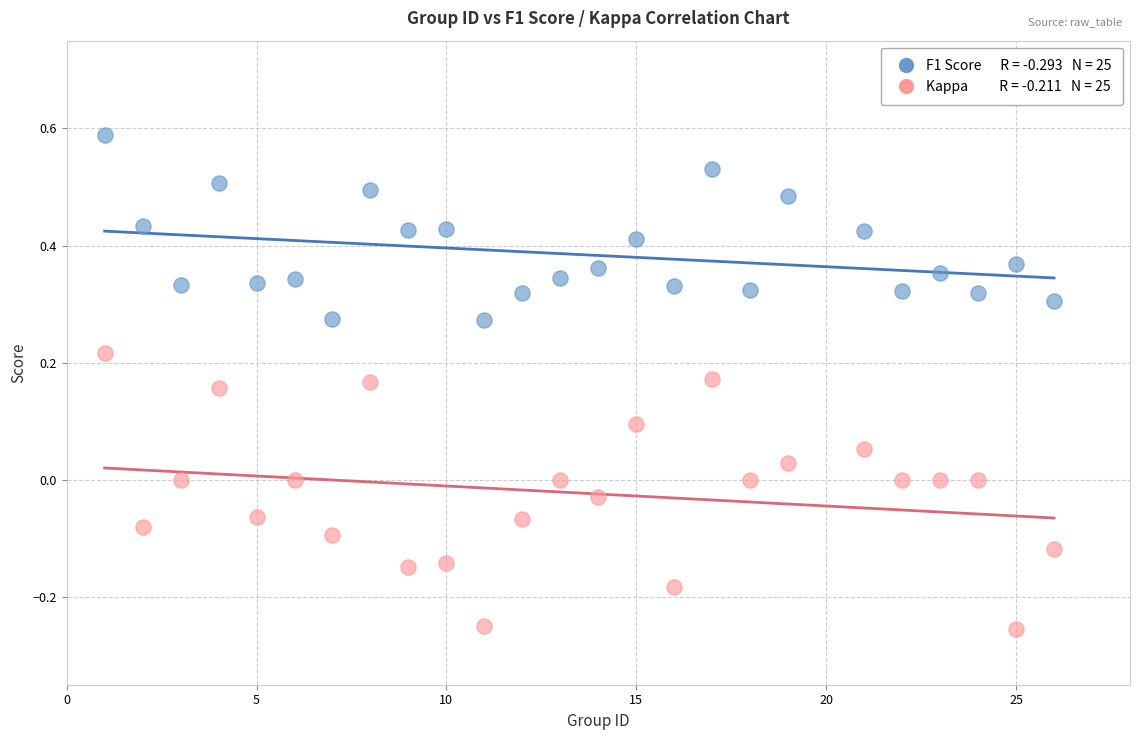

Across all data points, what is the range of Y values (max minus min)?

0.8